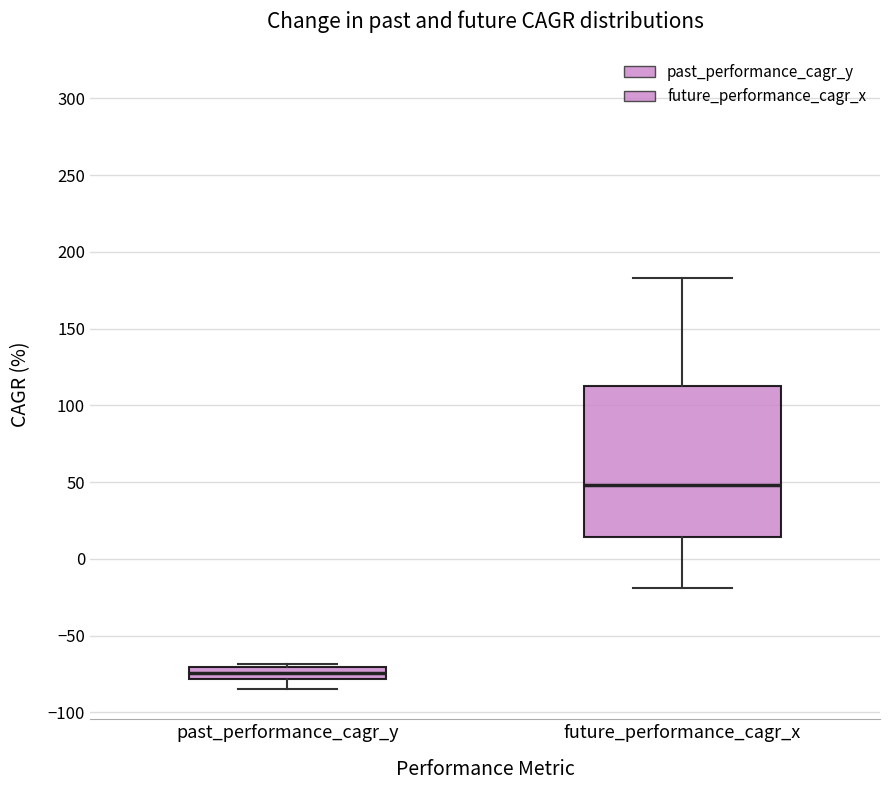

Where does the median line of the box for past_performance_cagr_y sit on the y-axis? The values are not printed on the chart, so give them approximately, as read against the axis.

-75